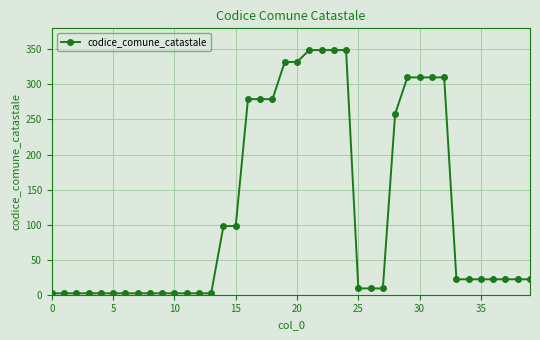

What is the maximum value shown in the chart?

349